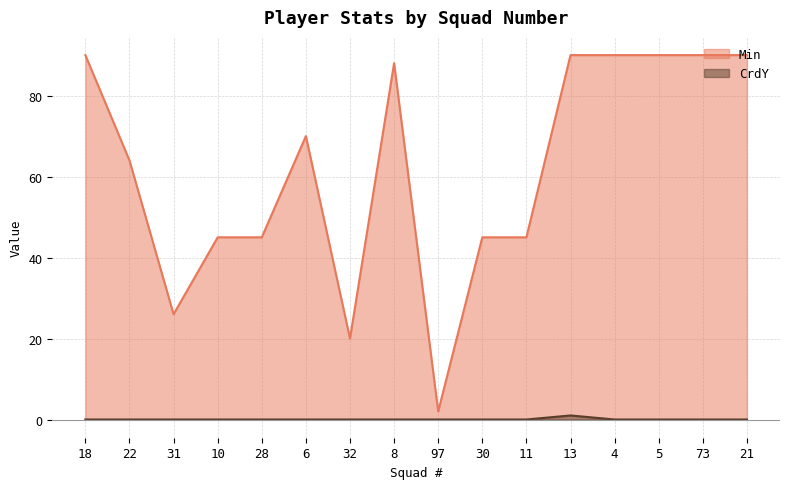

List the labels in order of CrdY value, smallest first.

18, 22, 31, 10, 28, 6, 32, 8, 97, 30, 11, 4, 5, 73, 21, 13